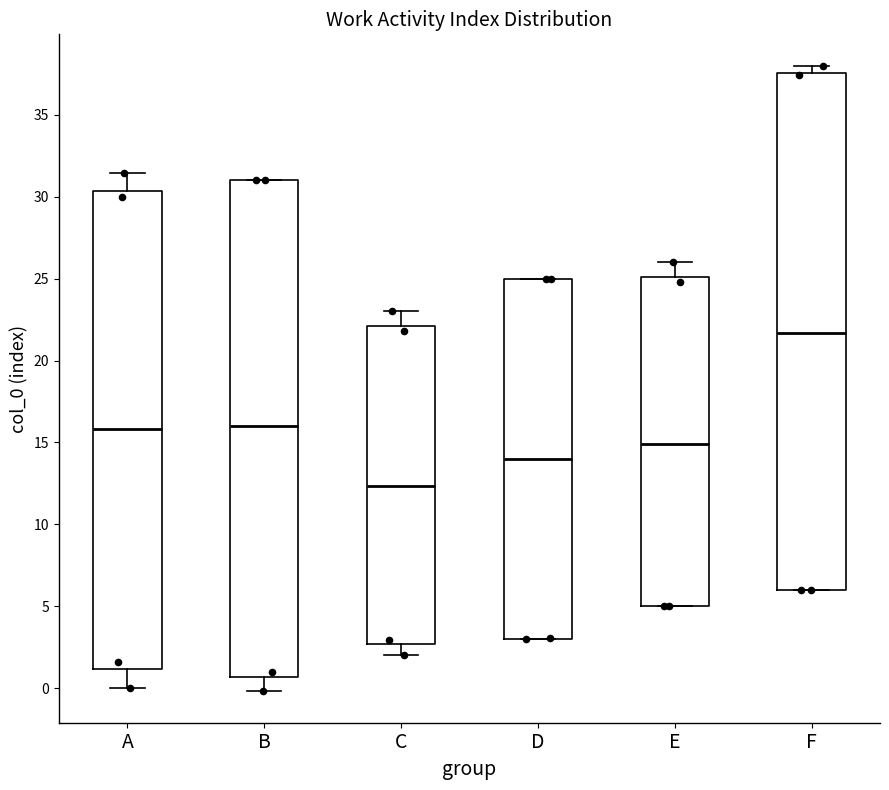

Reading left to right, read every box against the y-axis: the position of its median line, the range the box covers, and the ends of its whiskers. The values are not printed on the chart, so give them approximately, as read against the axis.

A: median 16.0, box 1.0 to 30.5, whiskers 0.0 to 31.5
B: median 16.0, box 0.5 to 31.0, whiskers 0.0 to 31.0
C: median 12.5, box 2.5 to 22.0, whiskers 2.0 to 23.0
D: median 14.0, box 3.0 to 25.0, whiskers 3.0 to 25.0
E: median 15.0, box 5.0 to 25.0, whiskers 5.0 to 26.0
F: median 21.5, box 6.0 to 37.5, whiskers 6.0 to 38.0